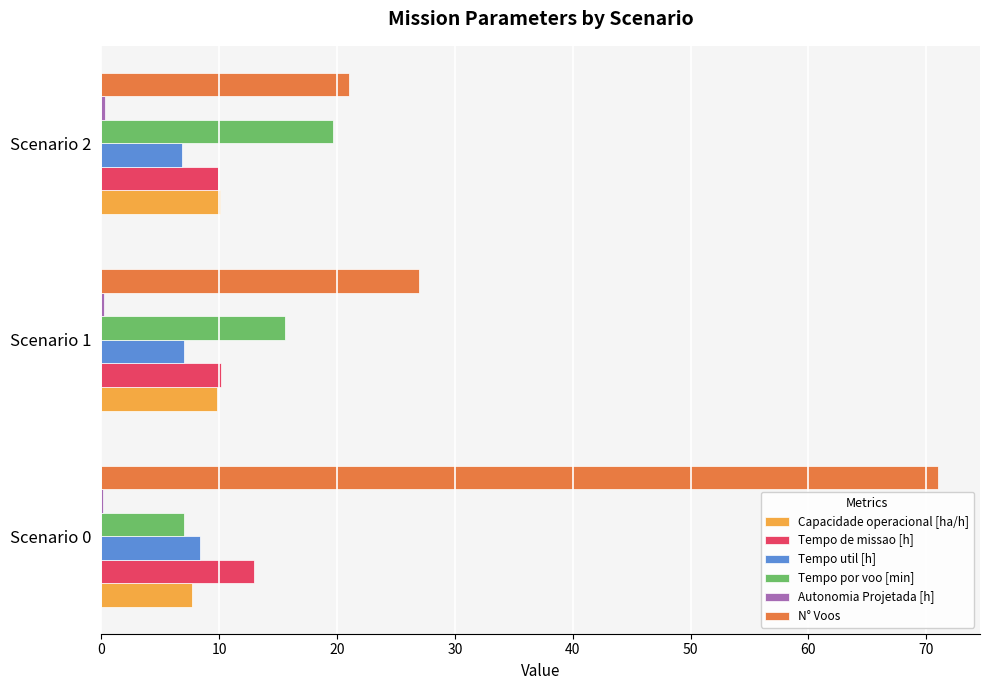

At which category is the sum across all series the highest?

Scenario 0